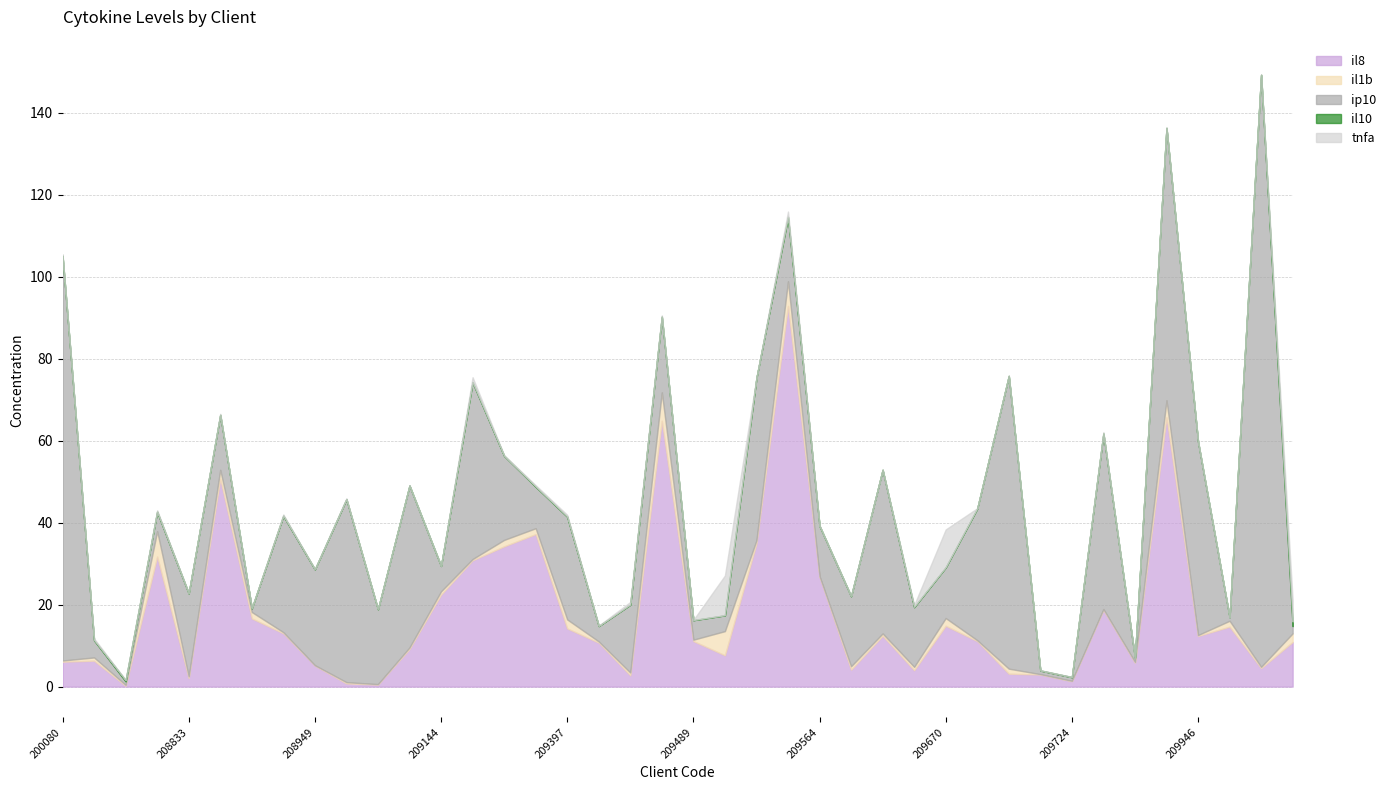

Count the number of categories in the chart.

40